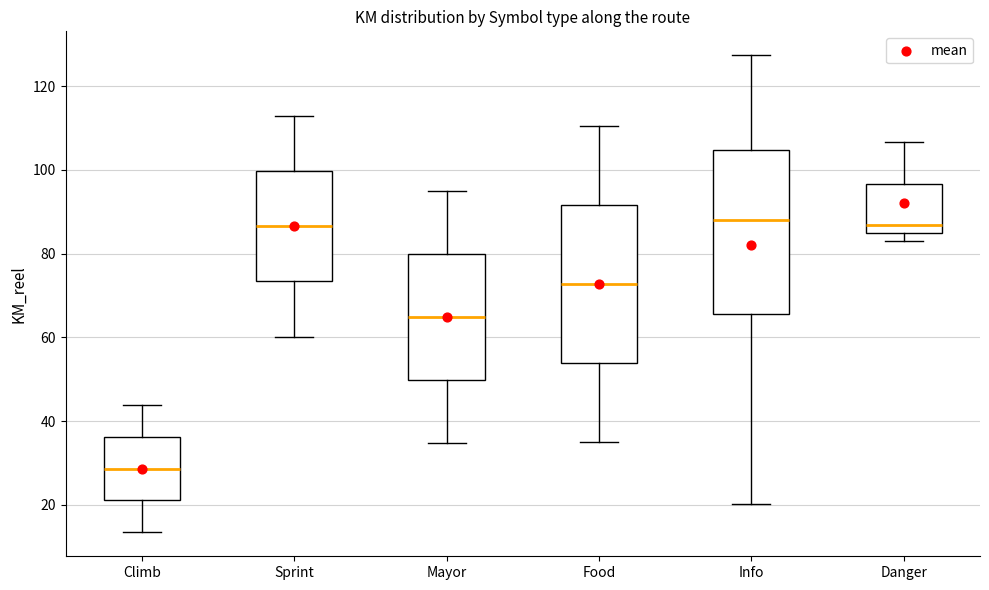

Reading left to right, read every box against the y-axis: the position of its median line, the range the box covers, and the ends of its whiskers. The values are not printed on the chart, so give them approximately, as read against the axis.

Climb: median 28, box 22 to 36, whiskers 14 to 44
Sprint: median 86, box 74 to 100, whiskers 60 to 112
Mayor: median 64, box 50 to 80, whiskers 34 to 96
Food: median 72, box 54 to 92, whiskers 36 to 110
Info: median 88, box 66 to 104, whiskers 20 to 128
Danger: median 86, box 84 to 96, whiskers 84 (just below the box's lower edge) to 106